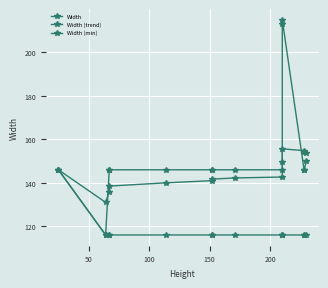

What are all the series names shown in the legend?

Width, Width (trend), Width (min)